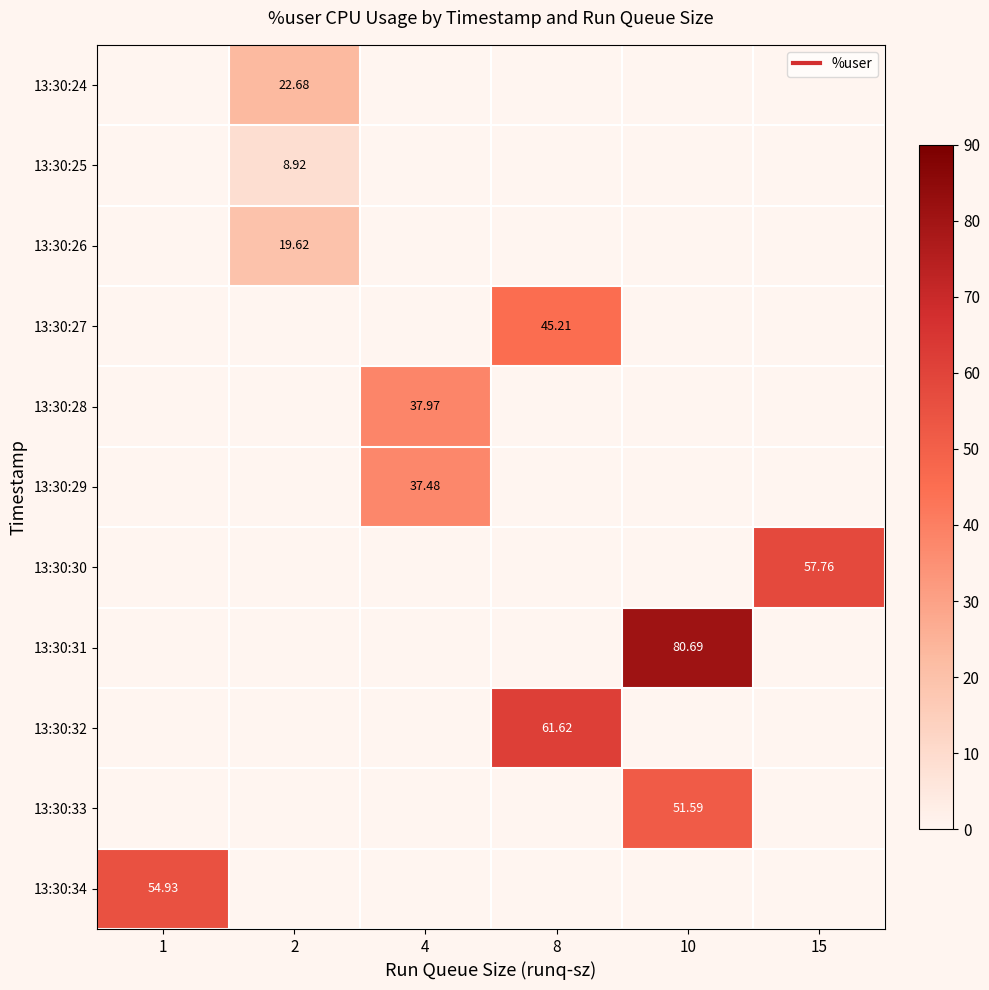

At which category does the chart reach its minimum across all series?

1